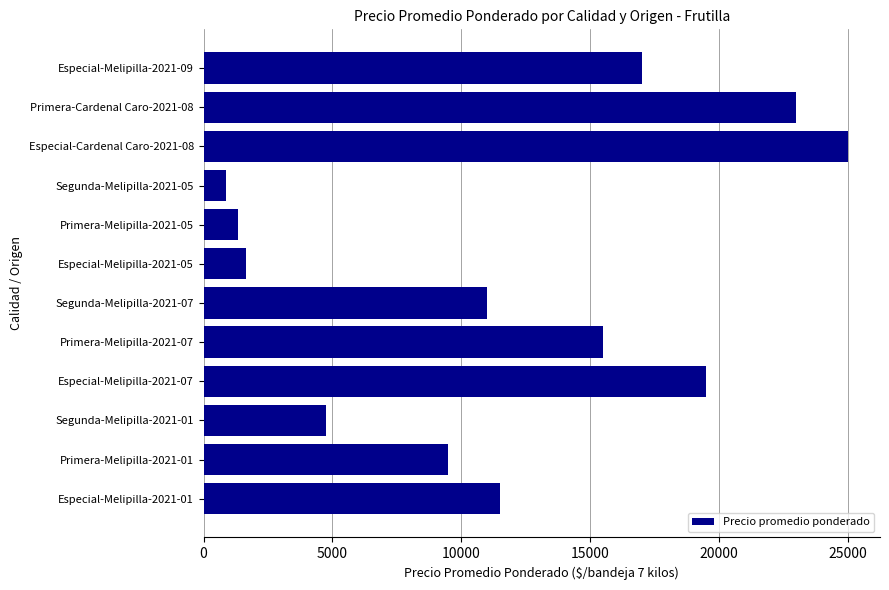

Reading top to bottom, list all the values displayed in this chart.

17000	23000	25000	857	1357	1643	11000	15500	19500	4750	9500	11500